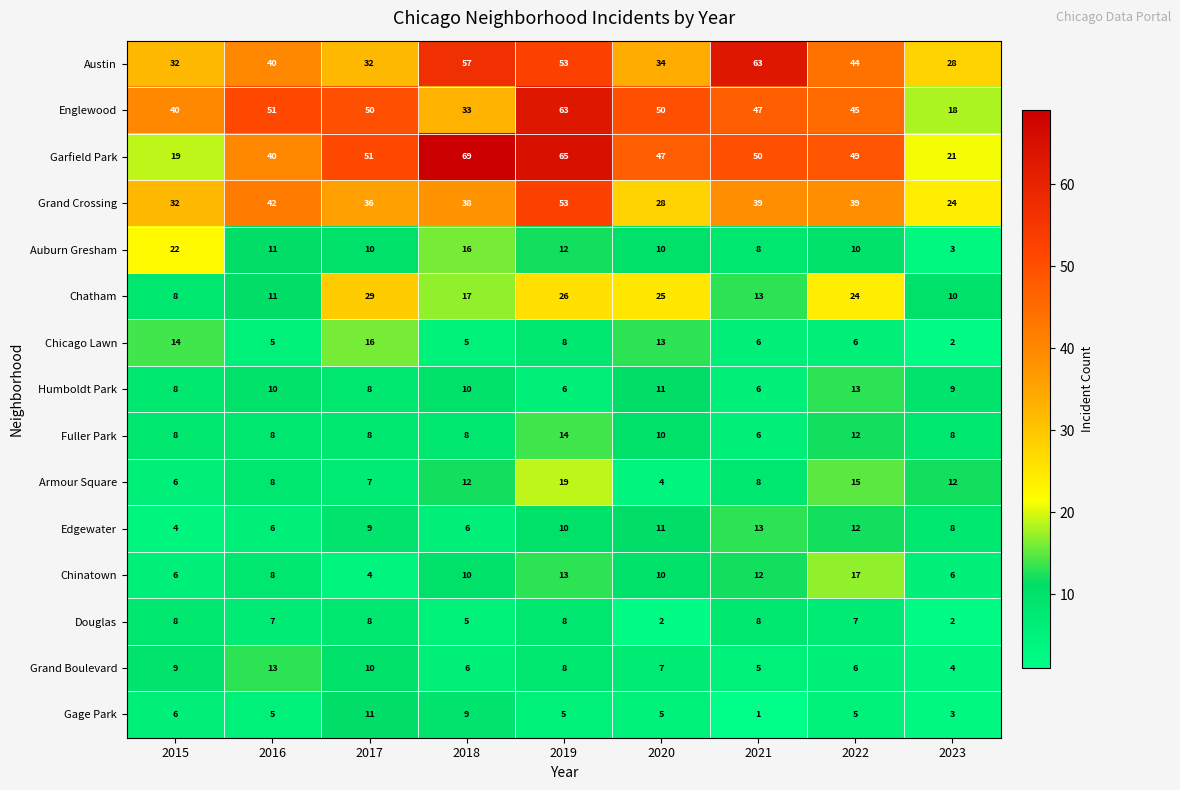

Which series changed the most between 2015 and 2016?

Garfield Park